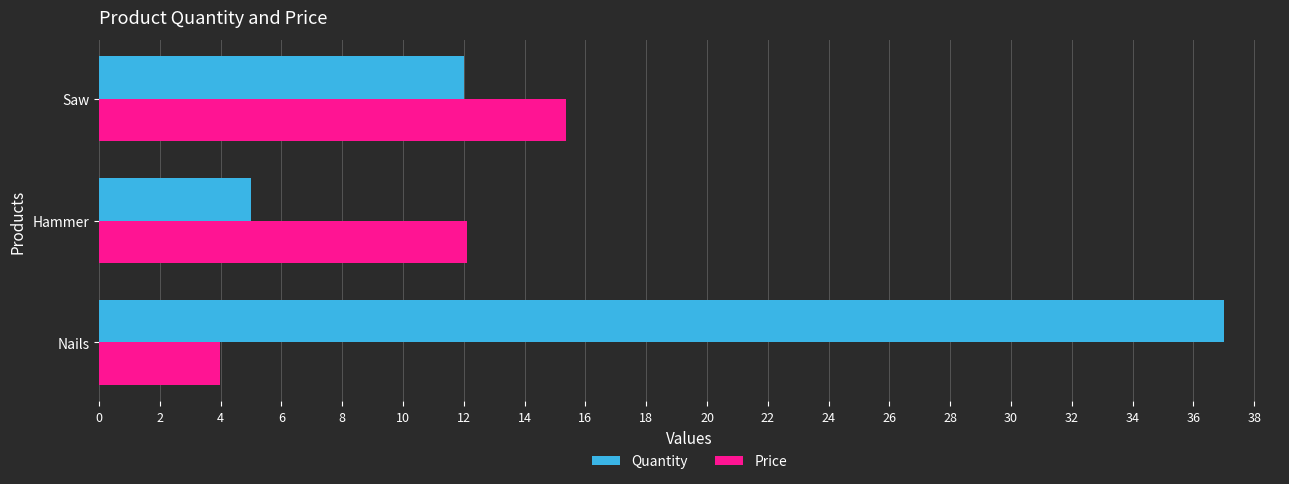

The Quantity series shows 37.0 at Nails. True or false?

True